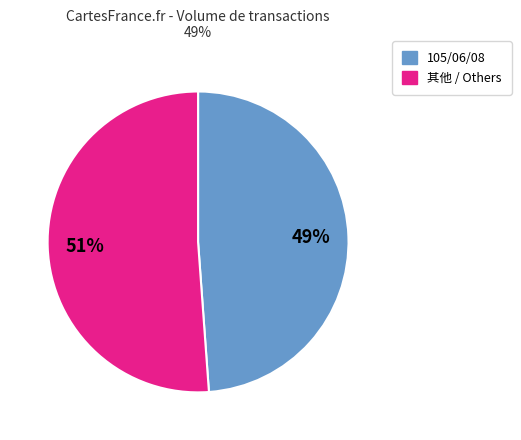

Does any single category account for the majority?

Yes